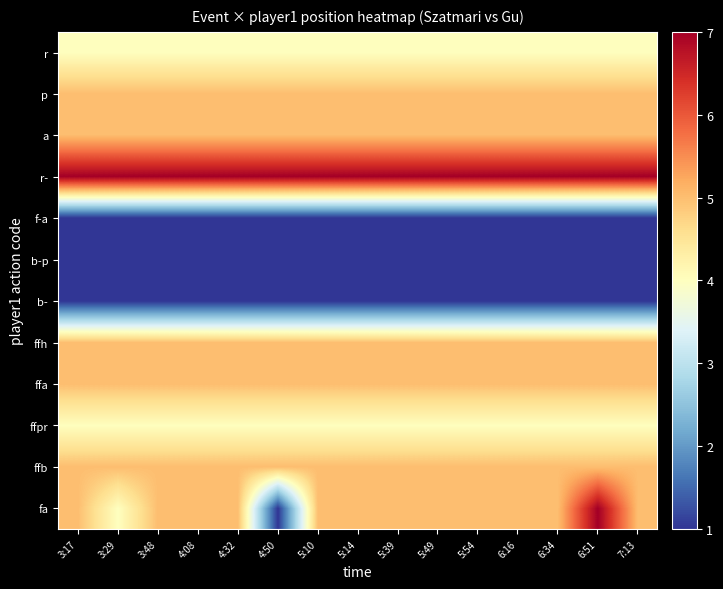

Reading right to left, extract all data points from this chart.

fa: 7:13=5	6:51=7	6:34=5	6:16=5	5:54=5	5:49=5	5:39=5	5:14=5	5:10=5	4:50=1	4:32=5	4:08=5	3:48=5	3:29=4	3:17=5
ffb: 7:13=5	6:51=5	6:34=5	6:16=5	5:54=5	5:49=5	5:39=5	5:14=5	5:10=5	4:50=5	4:32=5	4:08=5	3:48=5	3:29=5	3:17=5
ffpr: 7:13=4	6:51=4	6:34=4	6:16=4	5:54=4	5:49=4	5:39=4	5:14=4	5:10=4	4:50=4	4:32=4	4:08=4	3:48=4	3:29=4	3:17=4
ffa: 7:13=5	6:51=5	6:34=5	6:16=5	5:54=5	5:49=5	5:39=5	5:14=5	5:10=5	4:50=5	4:32=5	4:08=5	3:48=5	3:29=5	3:17=5
ffh: 7:13=5	6:51=5	6:34=5	6:16=5	5:54=5	5:49=5	5:39=5	5:14=5	5:10=5	4:50=5	4:32=5	4:08=5	3:48=5	3:29=5	3:17=5
b-: 7:13=1	6:51=1	6:34=1	6:16=1	5:54=1	5:49=1	5:39=1	5:14=1	5:10=1	4:50=1	4:32=1	4:08=1	3:48=1	3:29=1	3:17=1
b-p: 7:13=1	6:51=1	6:34=1	6:16=1	5:54=1	5:49=1	5:39=1	5:14=1	5:10=1	4:50=1	4:32=1	4:08=1	3:48=1	3:29=1	3:17=1
f-a: 7:13=1	6:51=1	6:34=1	6:16=1	5:54=1	5:49=1	5:39=1	5:14=1	5:10=1	4:50=1	4:32=1	4:08=1	3:48=1	3:29=1	3:17=1
r-: 7:13=7	6:51=7	6:34=7	6:16=7	5:54=7	5:49=7	5:39=7	5:14=7	5:10=7	4:50=7	4:32=7	4:08=7	3:48=7	3:29=7	3:17=7
a: 7:13=5	6:51=5	6:34=5	6:16=5	5:54=5	5:49=5	5:39=5	5:14=5	5:10=5	4:50=5	4:32=5	4:08=5	3:48=5	3:29=5	3:17=5
p: 7:13=5	6:51=5	6:34=5	6:16=5	5:54=5	5:49=5	5:39=5	5:14=5	5:10=5	4:50=5	4:32=5	4:08=5	3:48=5	3:29=5	3:17=5
r: 7:13=4	6:51=4	6:34=4	6:16=4	5:54=4	5:49=4	5:39=4	5:14=4	5:10=4	4:50=4	4:32=4	4:08=4	3:48=4	3:29=4	3:17=4